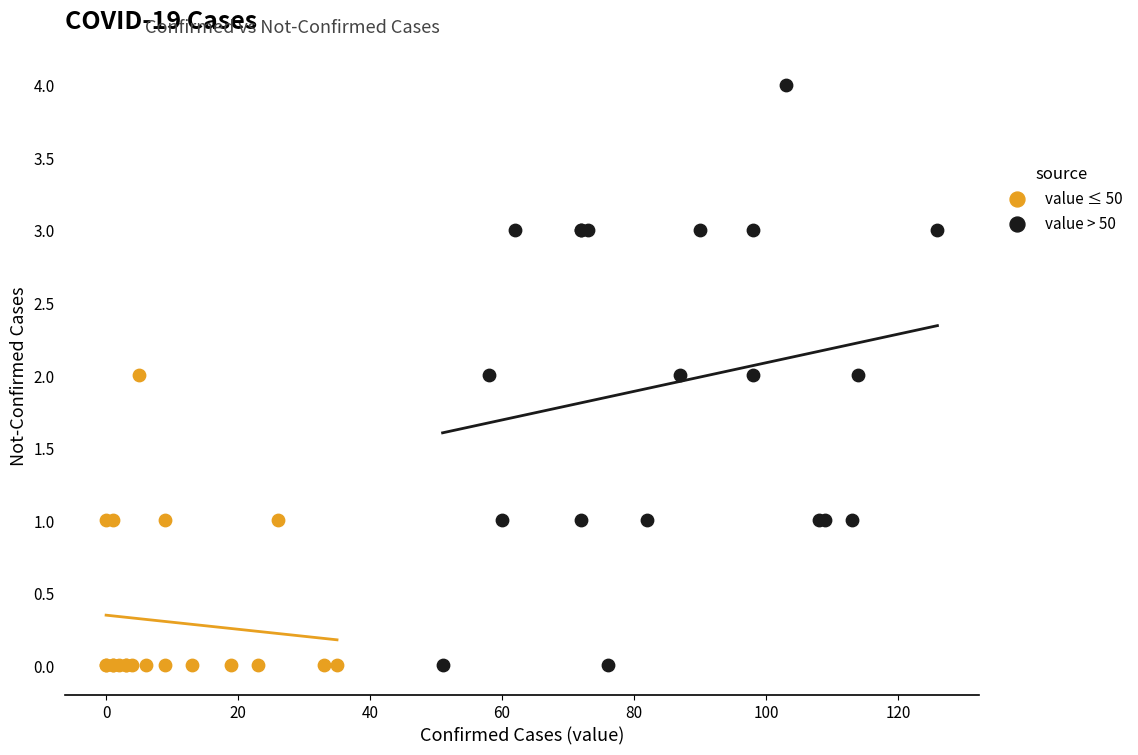

Which series reaches the maximum Y coordinate?

value > 50